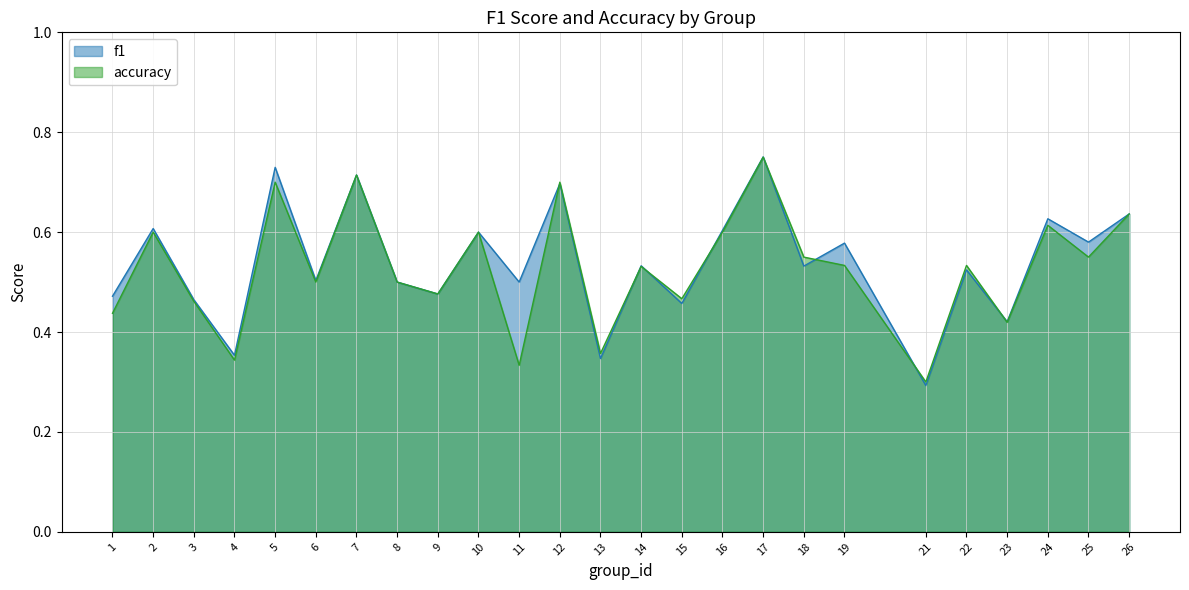

Read the accuracy value at 19.

0.5